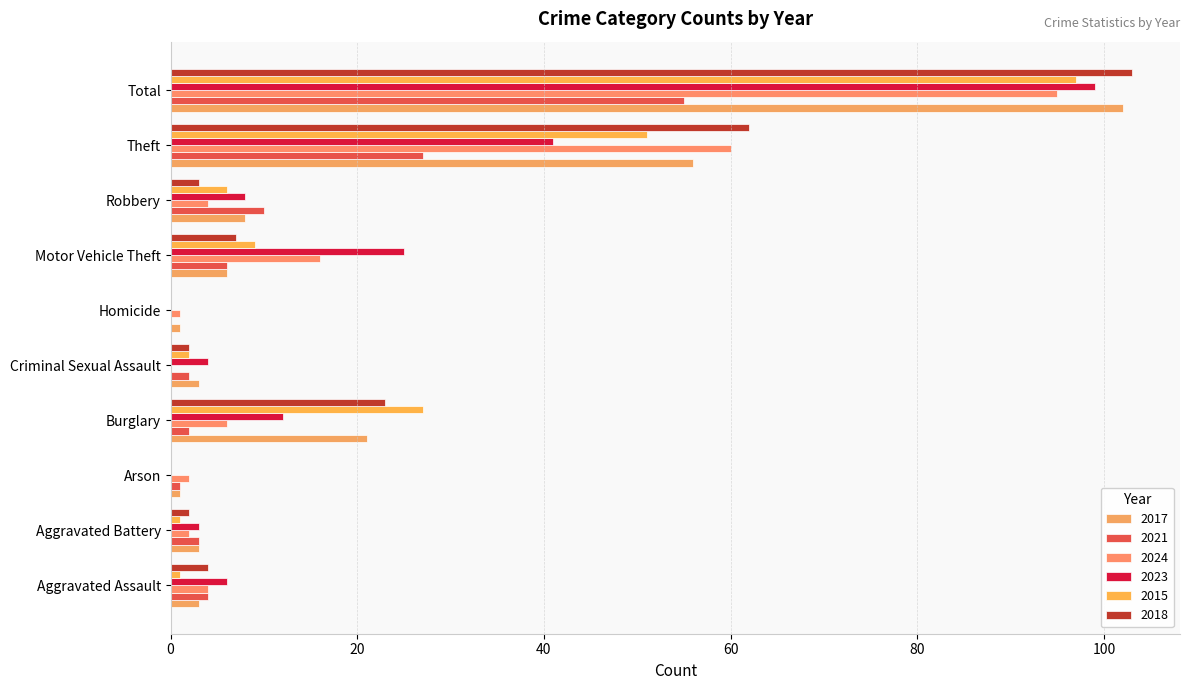

Which series has the largest range (max minus min)?

2018